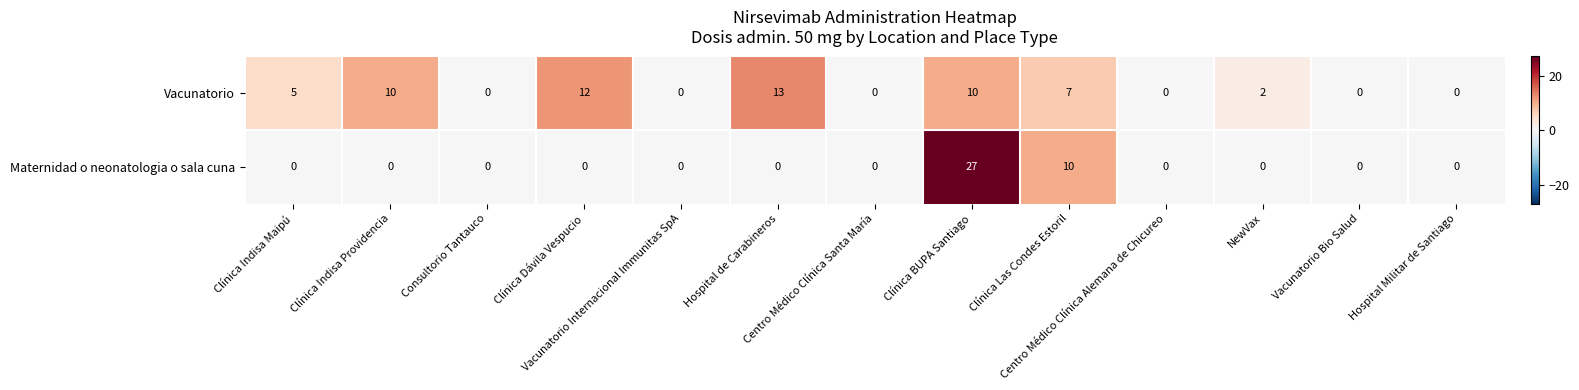

Count the Vacunatorio values in the range 0 to 10.

11